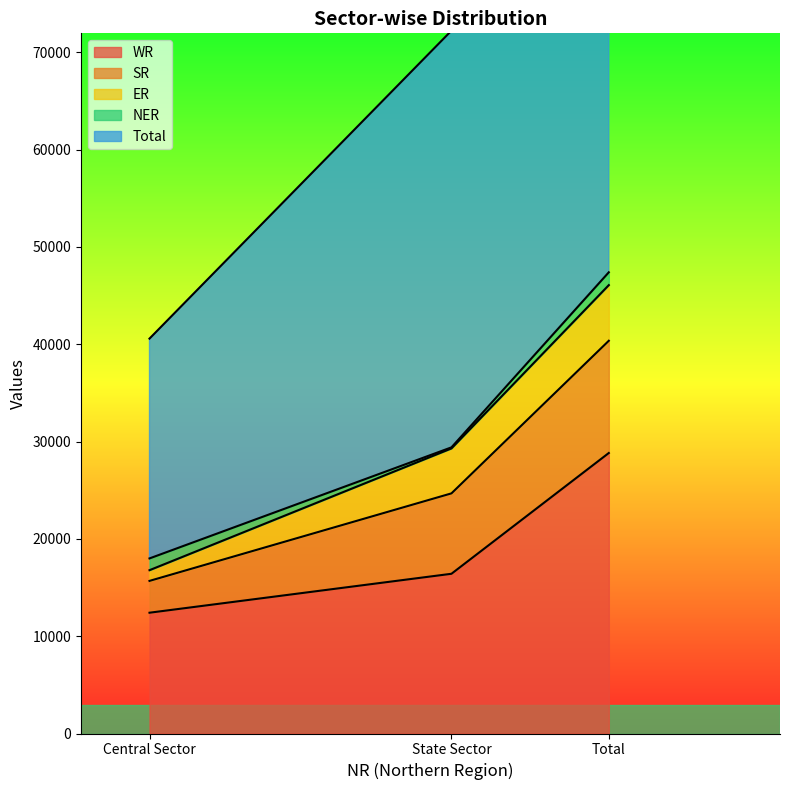

What is the label of the 2nd point from the left?

State Sector